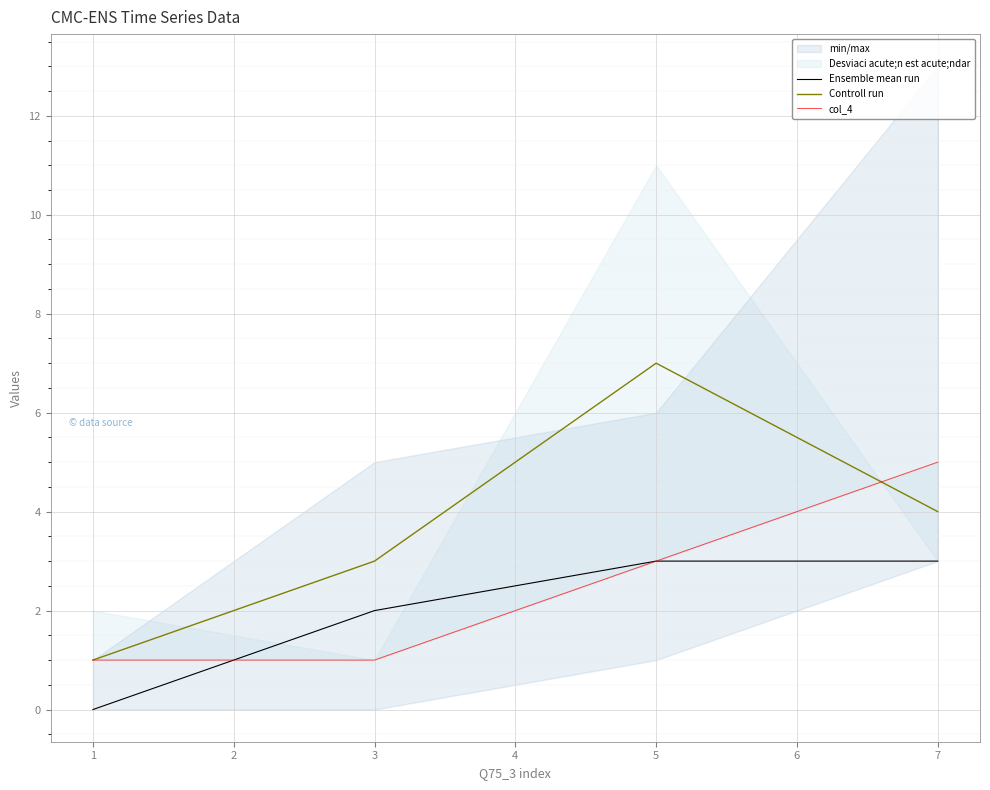

The value of Ensemble mean run at 1 is 2. True or false?

False